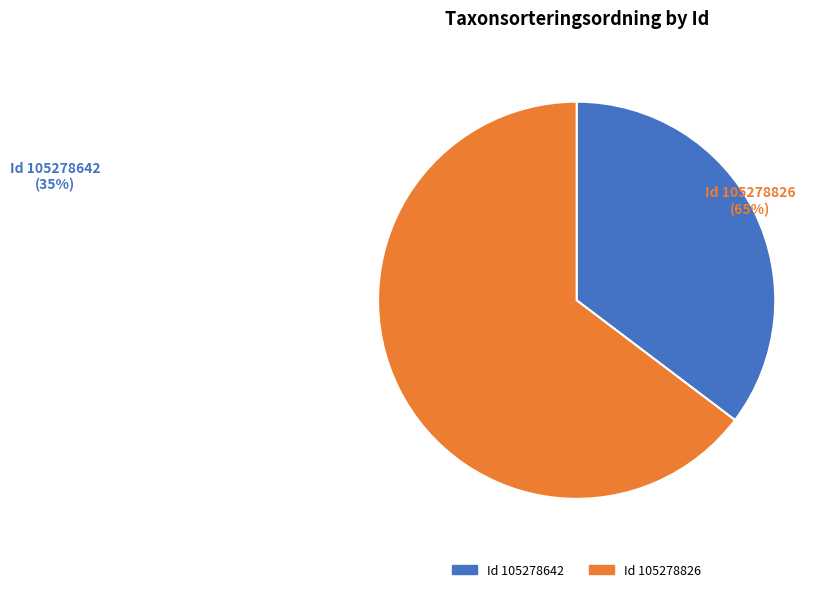

Does any single category account for the majority?

Yes